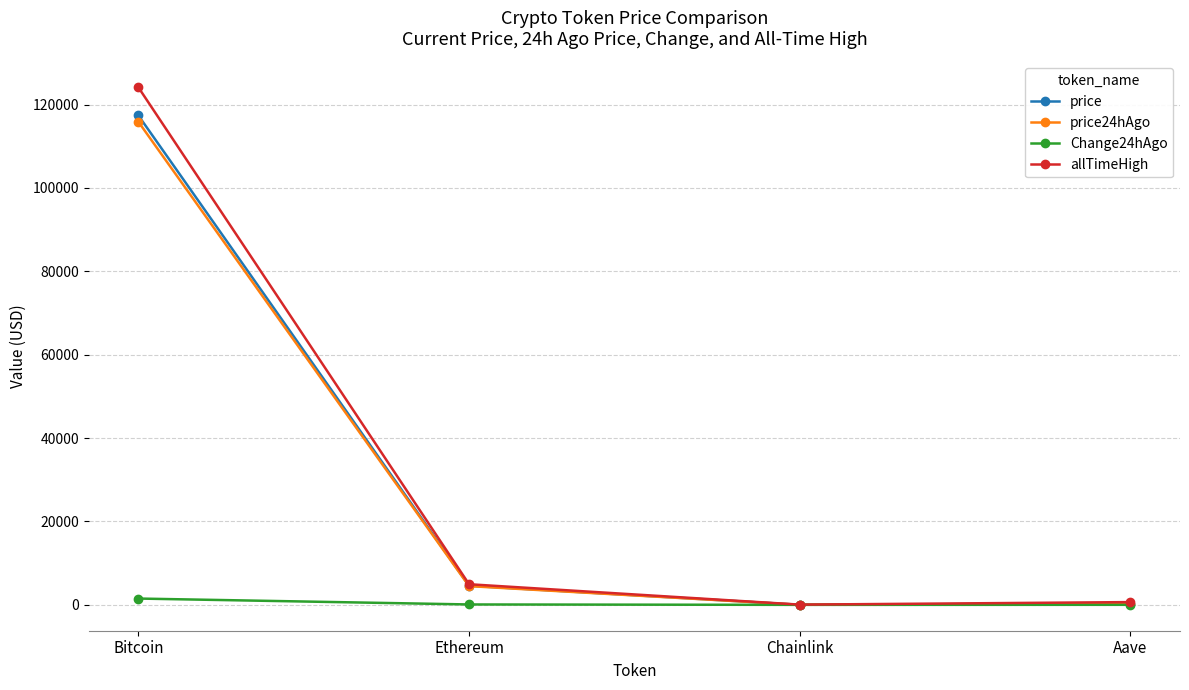

What is the value of the allTimeHigh point at the 3rd from the left?

52.7